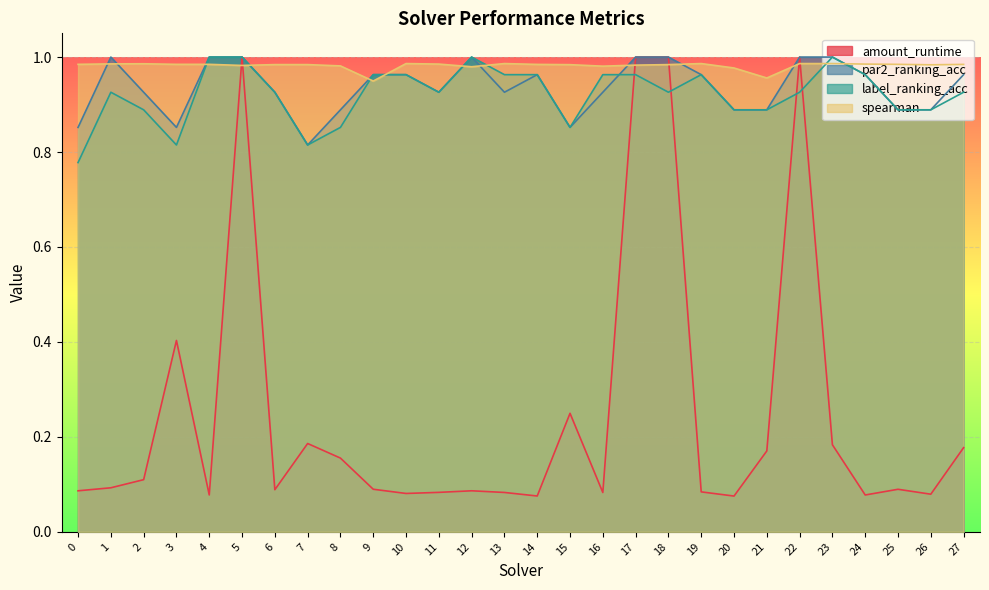

Reading left to right, what are all the values shown in this chart?

amount_runtime: 0=0.1	1=0.1	2=0.1	3=0.4	4=0.1	5=1.0	6=0.1	7=0.2	8=0.2	9=0.1	10=0.1	11=0.1	12=0.1	13=0.1	14=0.1	15=0.2	16=0.1	17=1.0	18=1.0	19=0.1	20=0.1	21=0.2	22=1.0	23=0.2	24=0.1	25=0.1	26=0.1	27=0.2
par2_ranking_acc: 0=0.9	1=1.0	2=0.9	3=0.9	4=1.0	5=1.0	6=0.9	7=0.8	8=0.9	9=1.0	10=1.0	11=0.9	12=1.0	13=0.9	14=1.0	15=0.9	16=0.9	17=1.0	18=1.0	19=1.0	20=0.9	21=0.9	22=1.0	23=1.0	24=1.0	25=0.9	26=0.9	27=1.0
label_ranking_acc: 0=0.8	1=0.9	2=0.9	3=0.8	4=1.0	5=1.0	6=0.9	7=0.8	8=0.9	9=1.0	10=1.0	11=0.9	12=1.0	13=1.0	14=1.0	15=0.9	16=1.0	17=1.0	18=0.9	19=1.0	20=0.9	21=0.9	22=0.9	23=1.0	24=1.0	25=0.9	26=0.9	27=0.9
spearman: 0=1.0	1=1.0	2=1.0	3=1.0	4=1.0	5=1.0	6=1.0	7=1.0	8=1.0	9=0.9	10=1.0	11=1.0	12=1.0	13=1.0	14=1.0	15=1.0	16=1.0	17=1.0	18=1.0	19=1.0	20=1.0	21=1.0	22=1.0	23=1.0	24=1.0	25=1.0	26=1.0	27=1.0